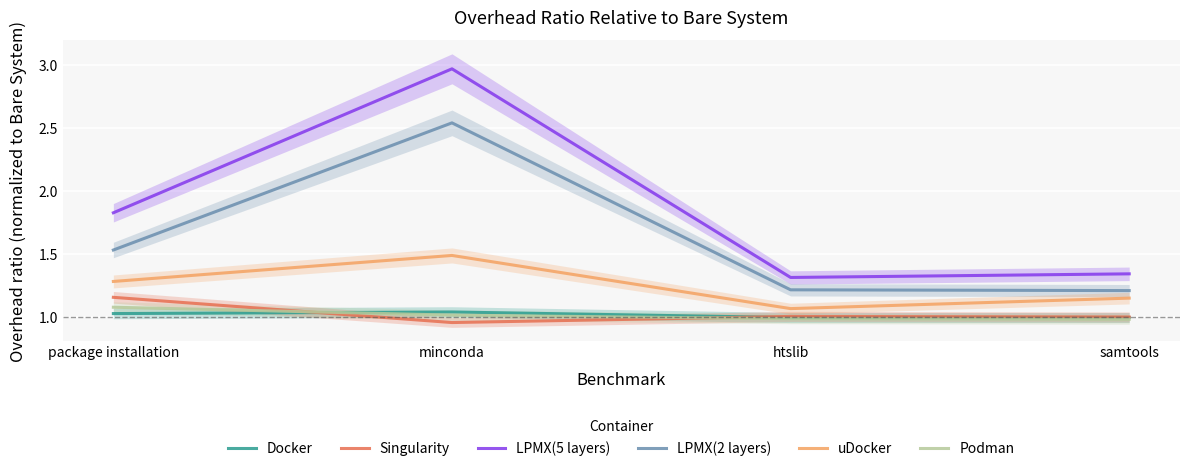

At which category does the chart reach its minimum across all series?

minconda